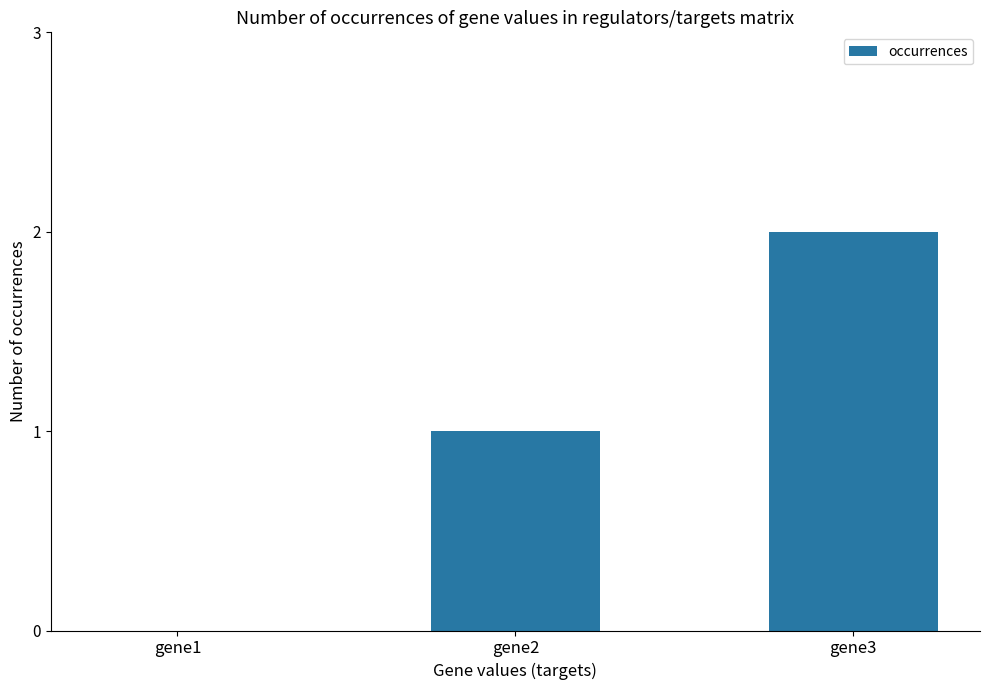

Which has a higher value, gene1 or gene2?

gene2